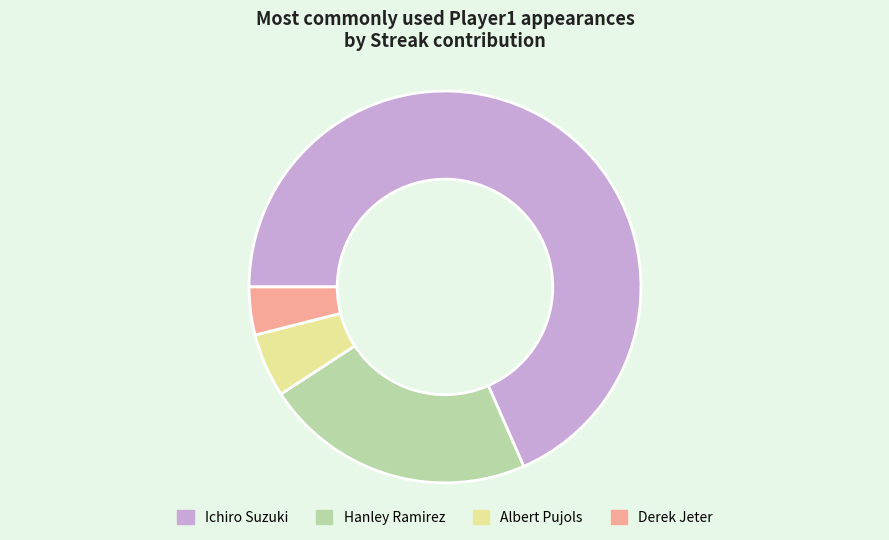

Which slice is the largest?

Ichiro Suzuki